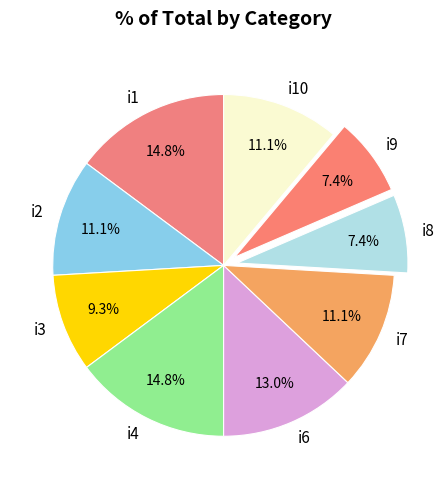

Does i10 account for over 50% of the chart?

No